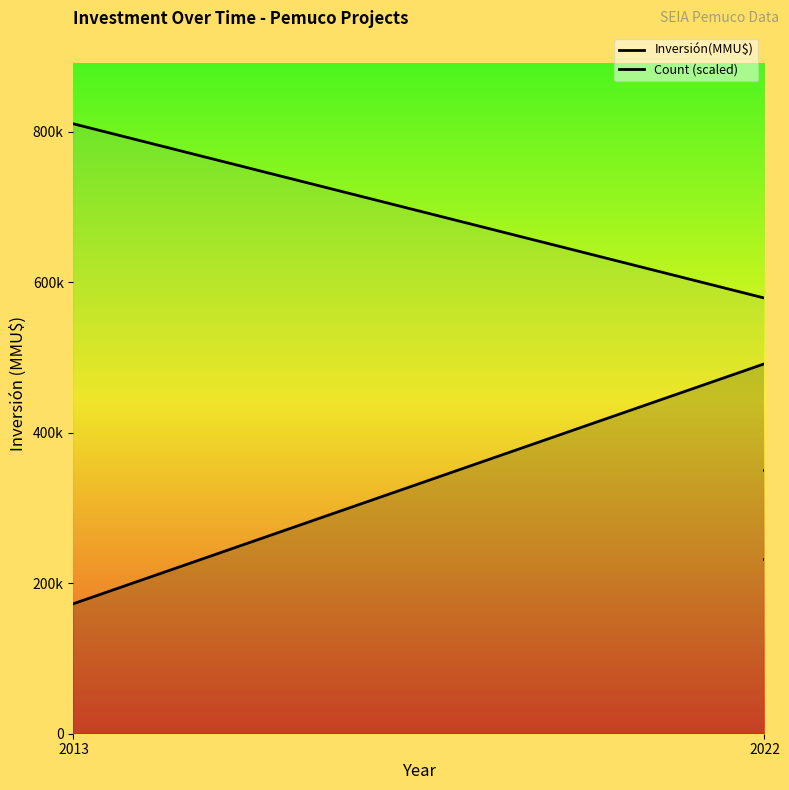

What are all the series names shown in the legend?

Inversión(MMU$), Count (scaled)